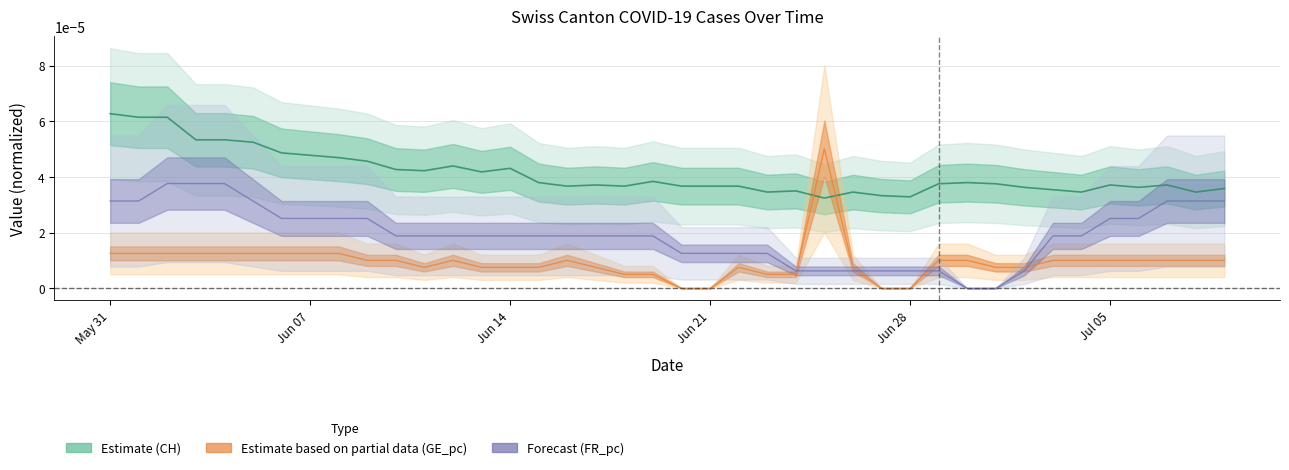

True or false: there are more than 1 points higher than both neighbors.

True